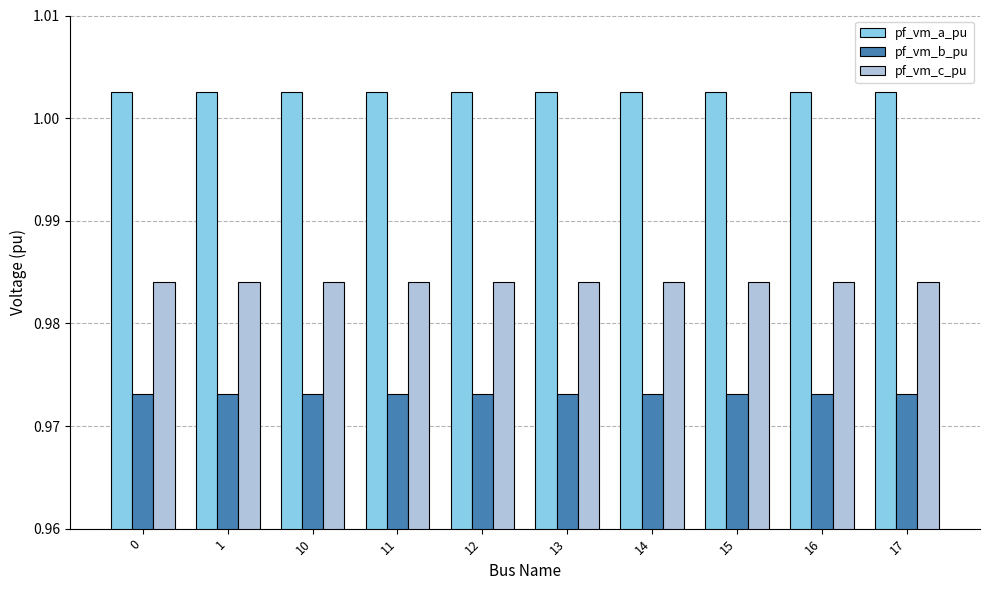

The pf_vm_b_pu series shows 0.4 at 12. True or false?

False